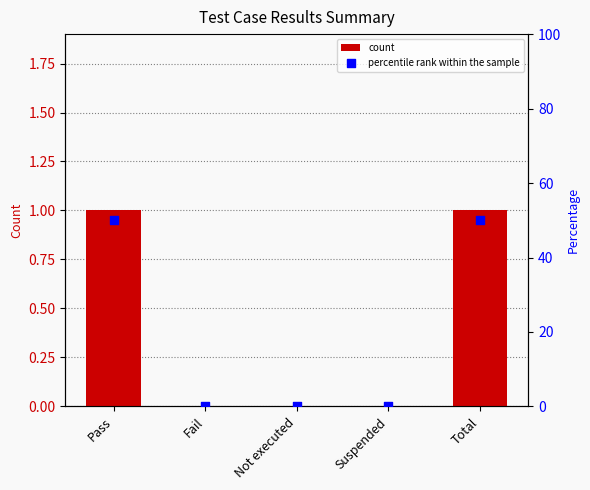

Which series reaches the minimum Y coordinate?

count